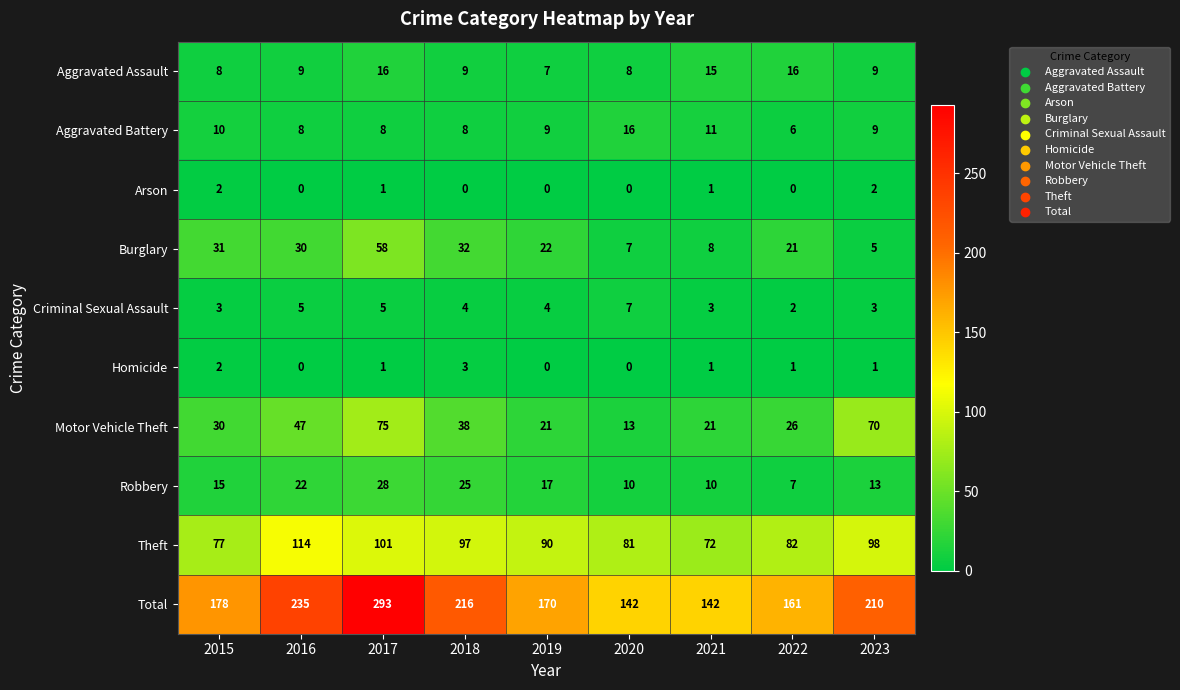

What is the sum of the Robbery values at 2016 and 2020?

32